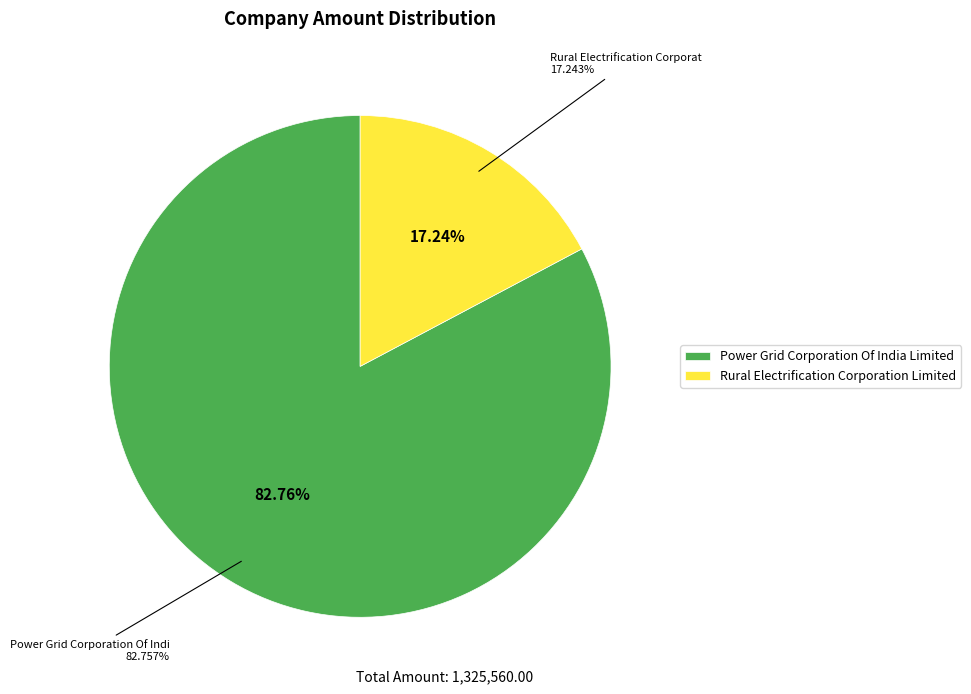

To the nearest percent, what percentage of the pie is Rural Electrification Corporation Limited?

17%